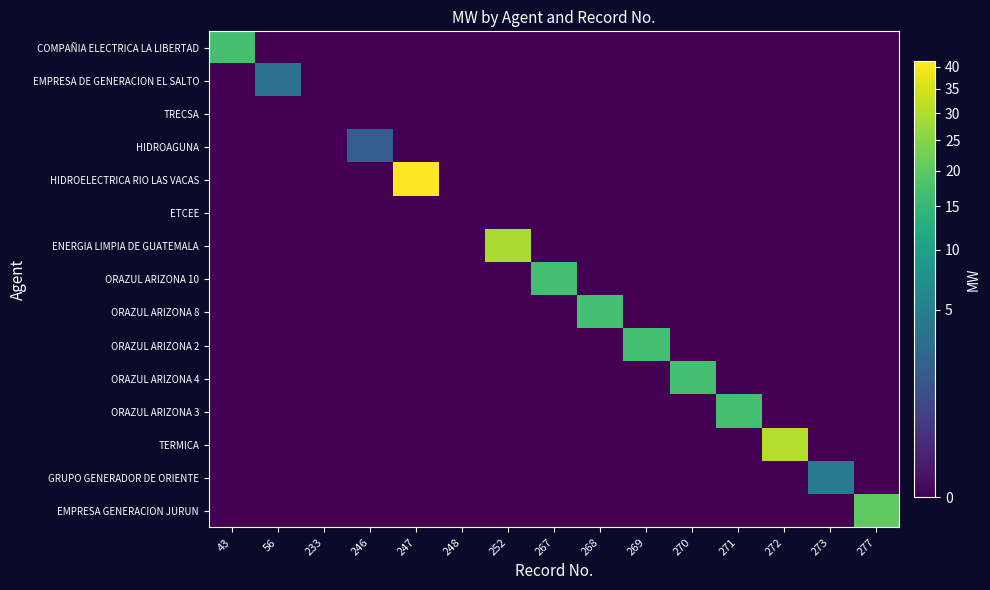

What is the spread (max minus min) of values at 273?

4.6